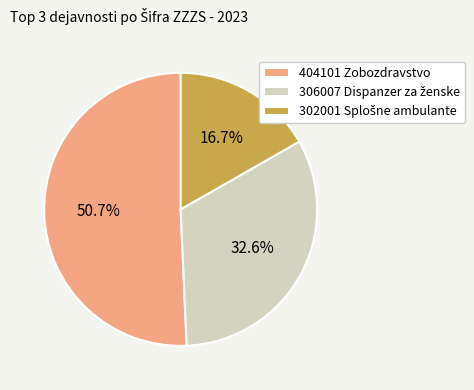

To the nearest percent, what is the difference between the largest and smallest slice percentages?

34%